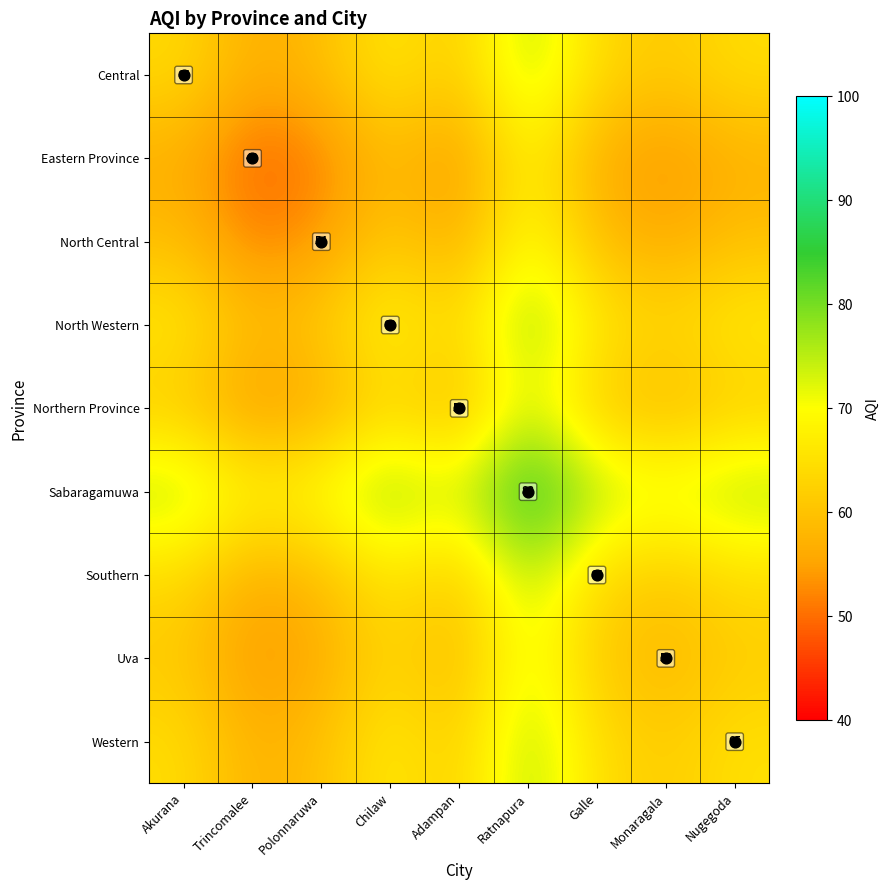

At how many categories does at least one series exceed 58?

9